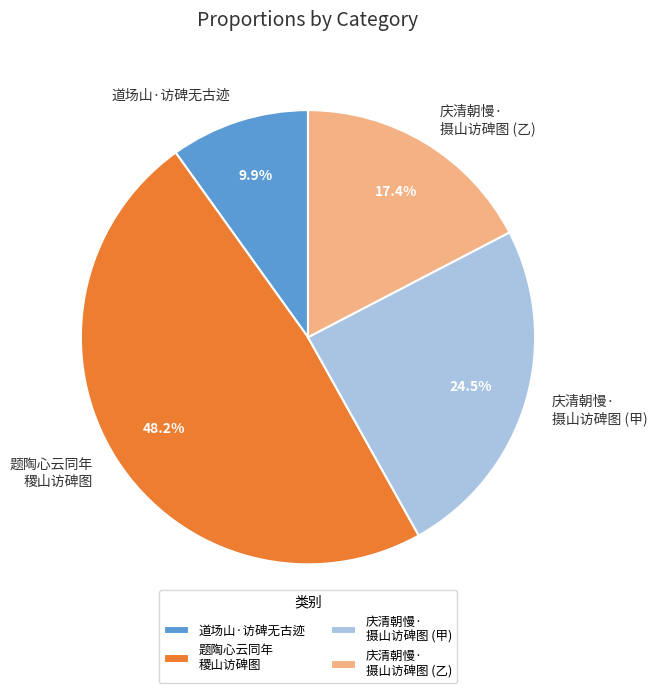

Which category has the smallest portion of the pie?

道场山·访碑无古迹